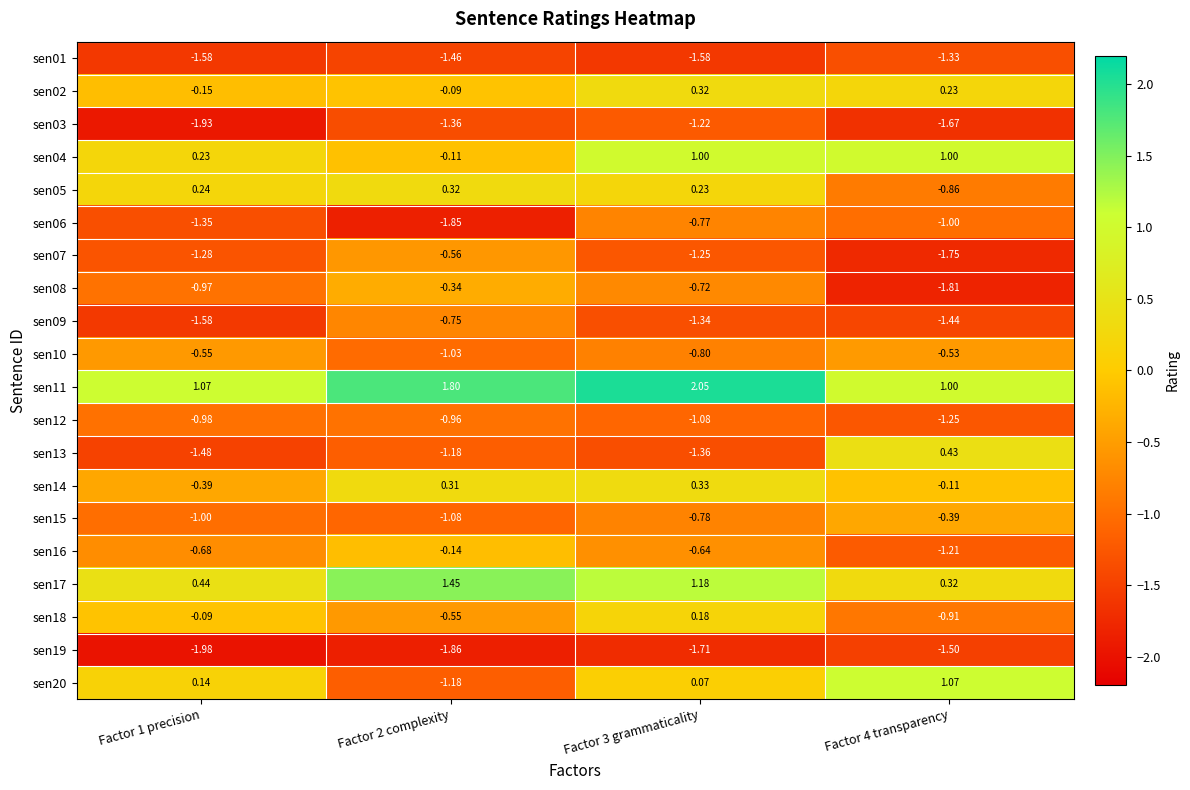

Is the value of sen08 at Factor 2 complexity greater than the value of sen18 at Factor 3 grammaticality?

No